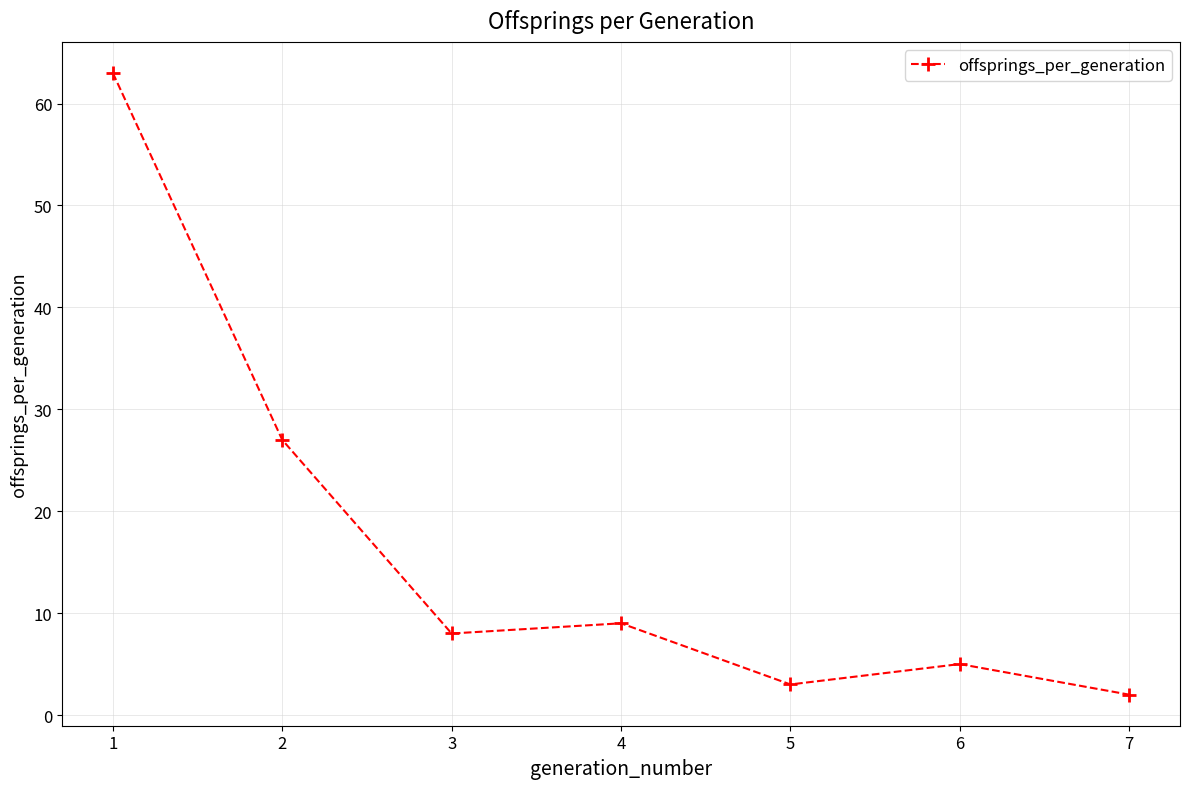

True or false: the data shows 14 at 3.

False